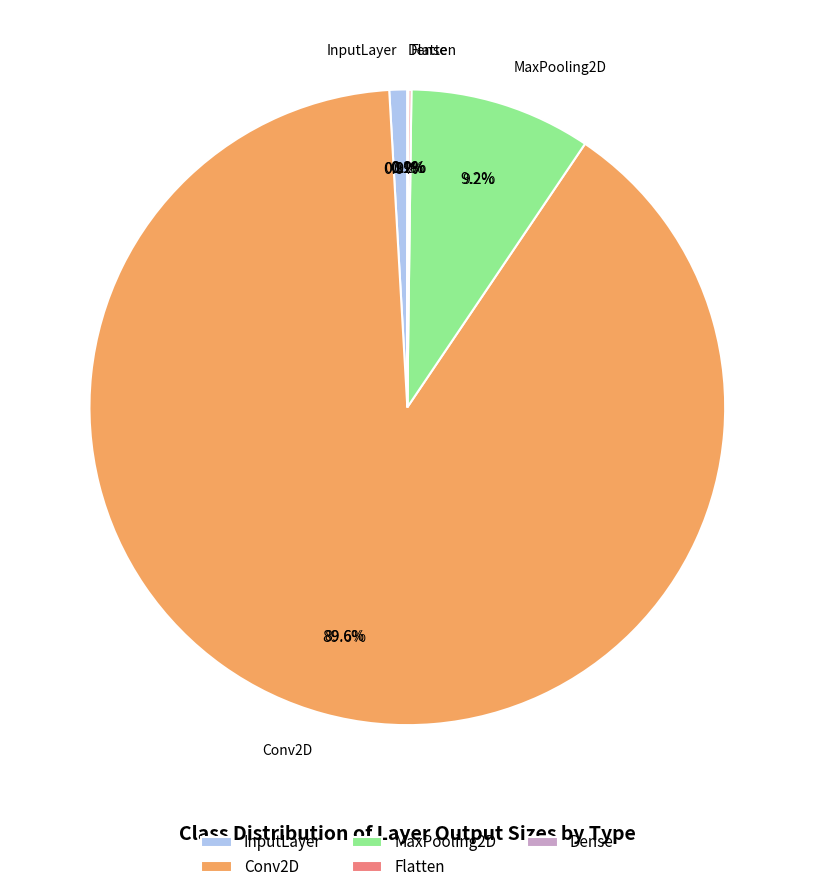

What percentage is the InputLayer slice, to the nearest percent?

1%